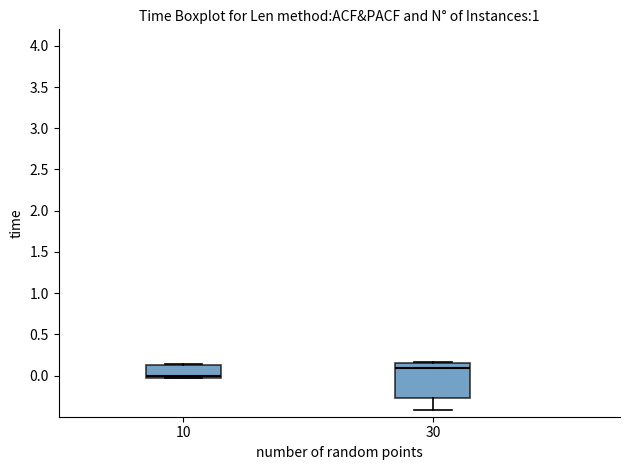

Which box has the highest median line?

30